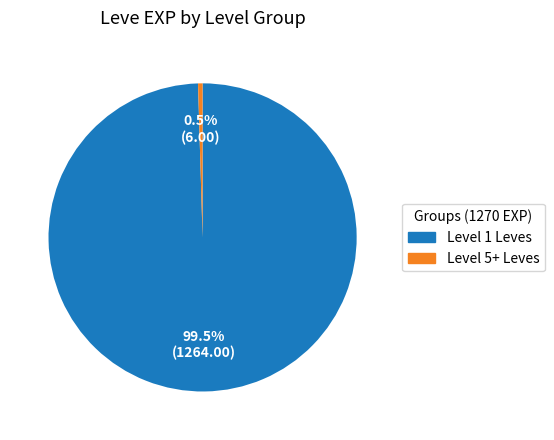

Does any single category account for the majority?

Yes